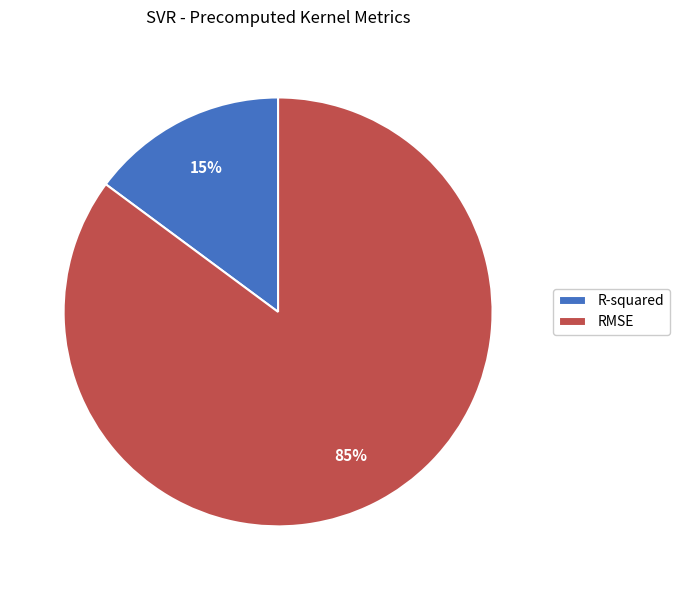

Do RMSE and R-squared together represent more than half of the pie?

Yes